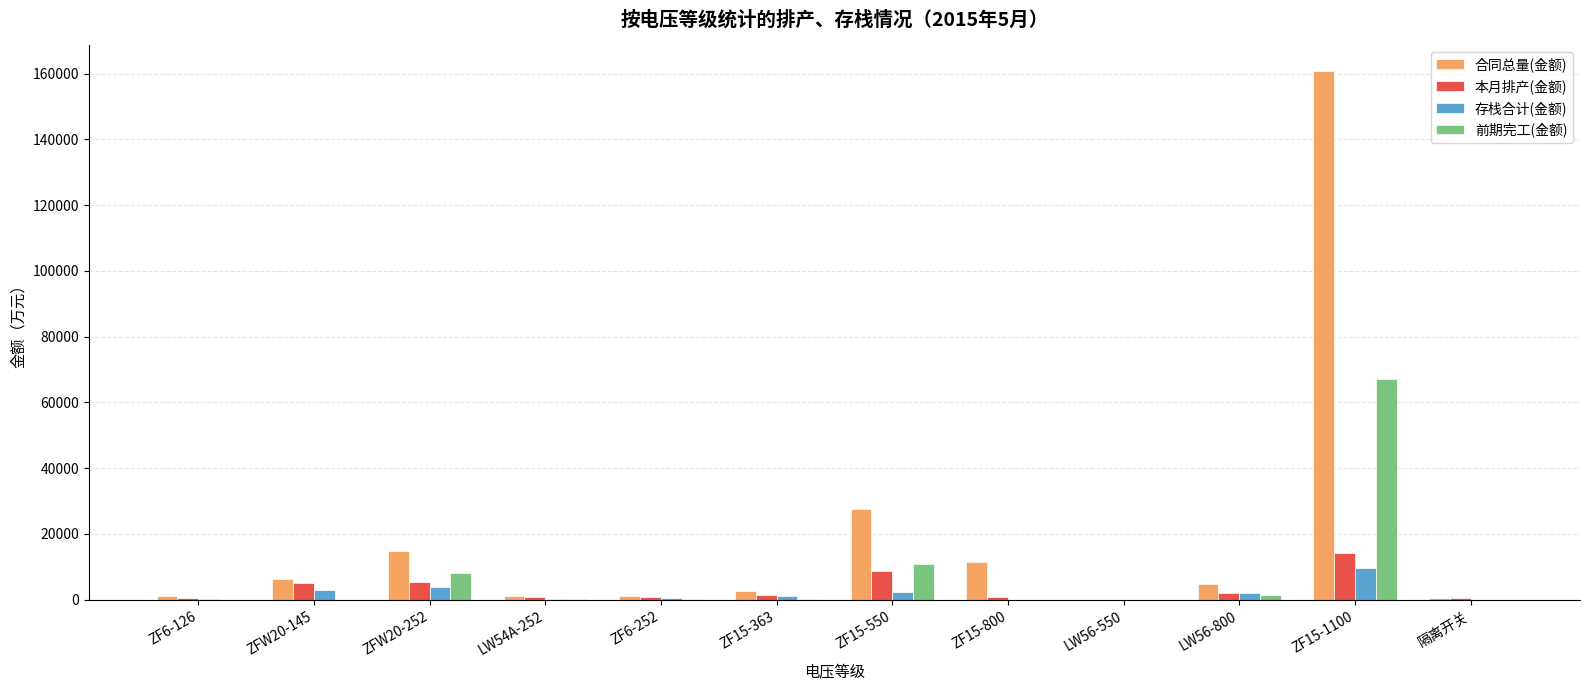

Which series has the largest total across all categories?

合同总量(金额)